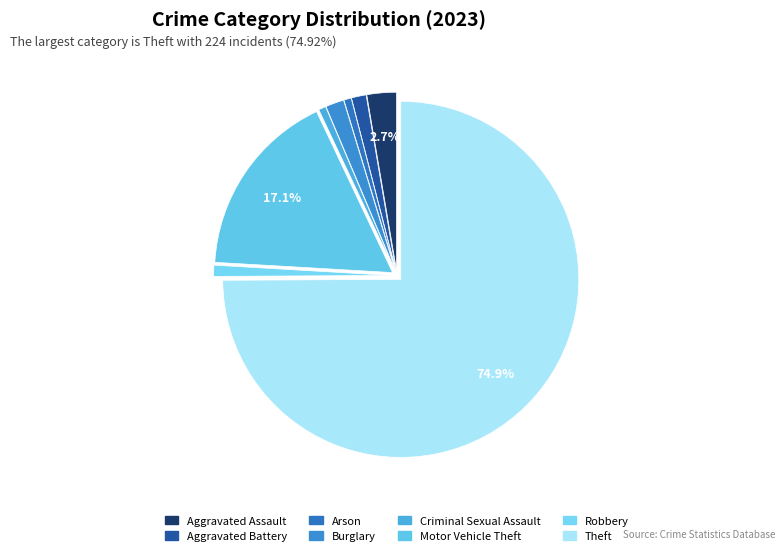

Is there a majority slice in this chart?

Yes